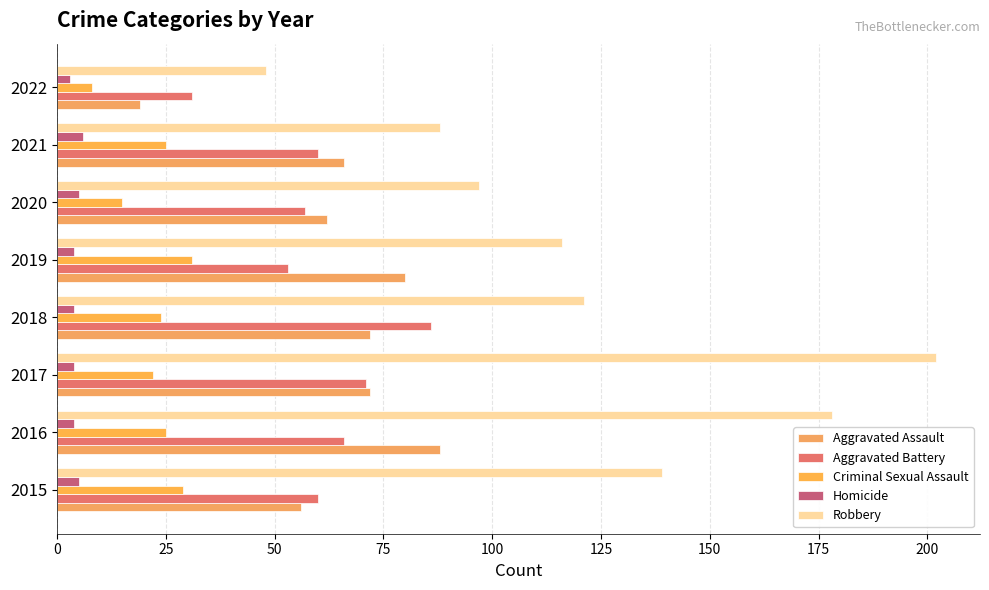

How many categories are shown in the chart?

8